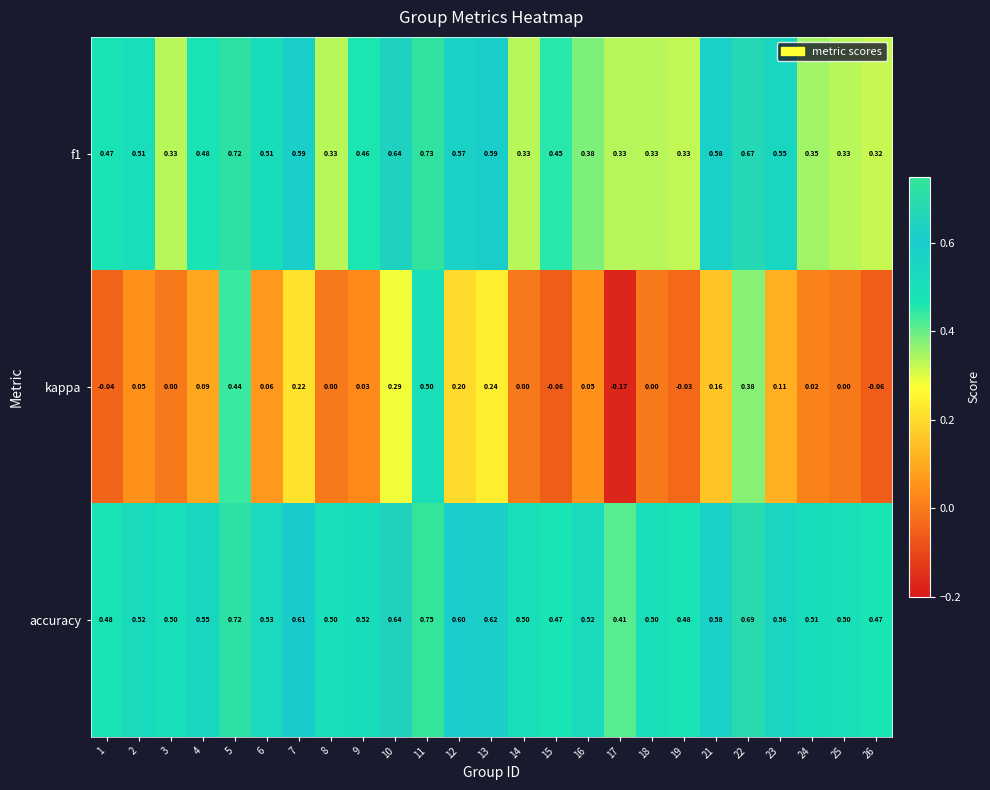

Which series has the widest spread of values?

kappa